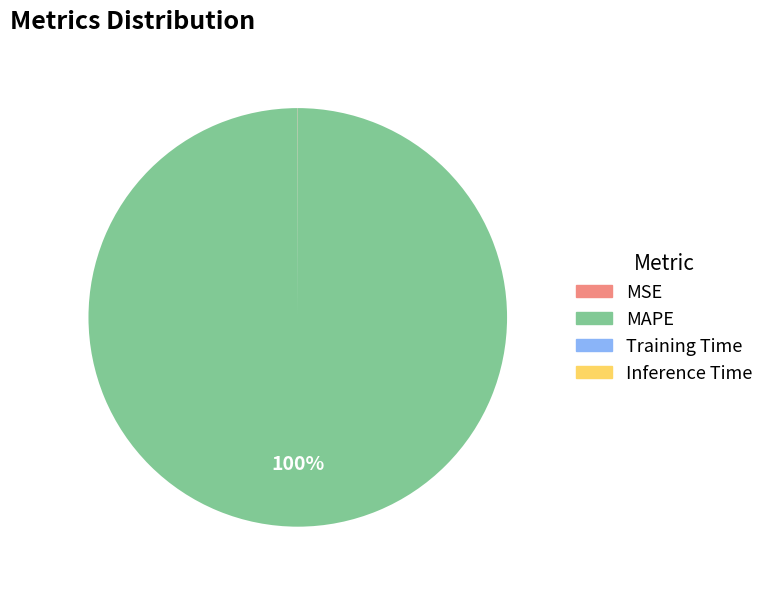

What is the largest slice in the pie chart?

MAPE